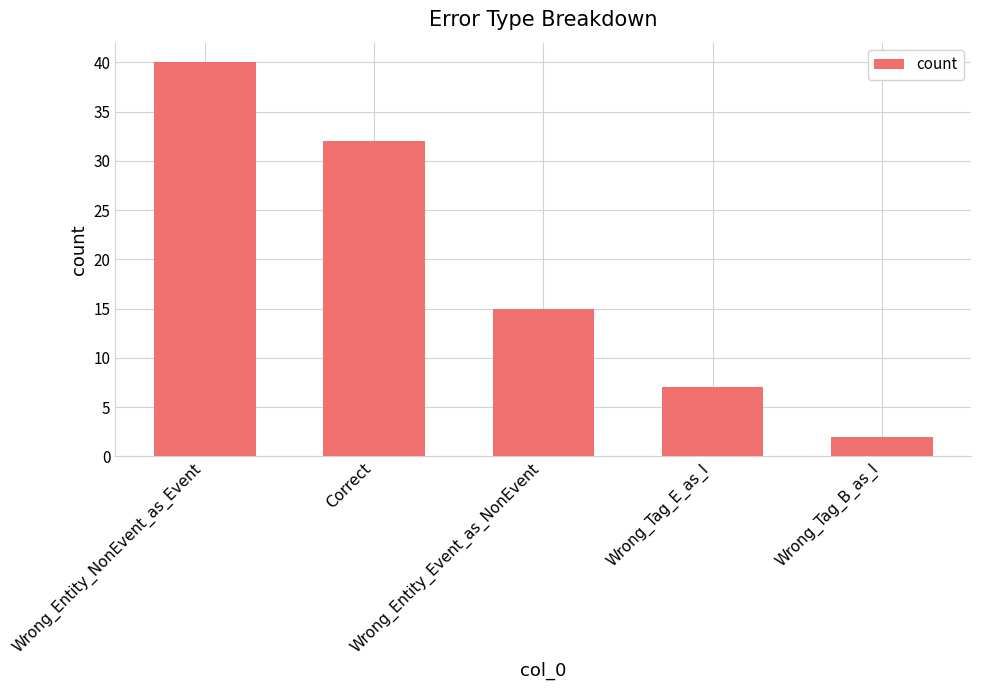

Reading left to right, list all the values displayed in this chart.

40	32	15	7	2